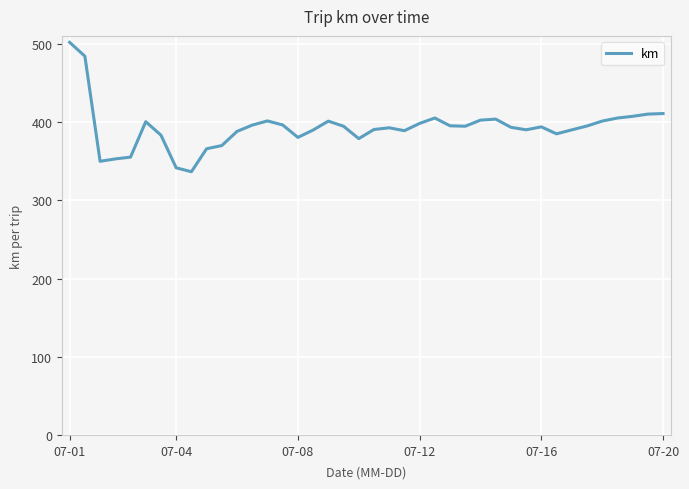

What is the maximum value shown in the chart?

502.1